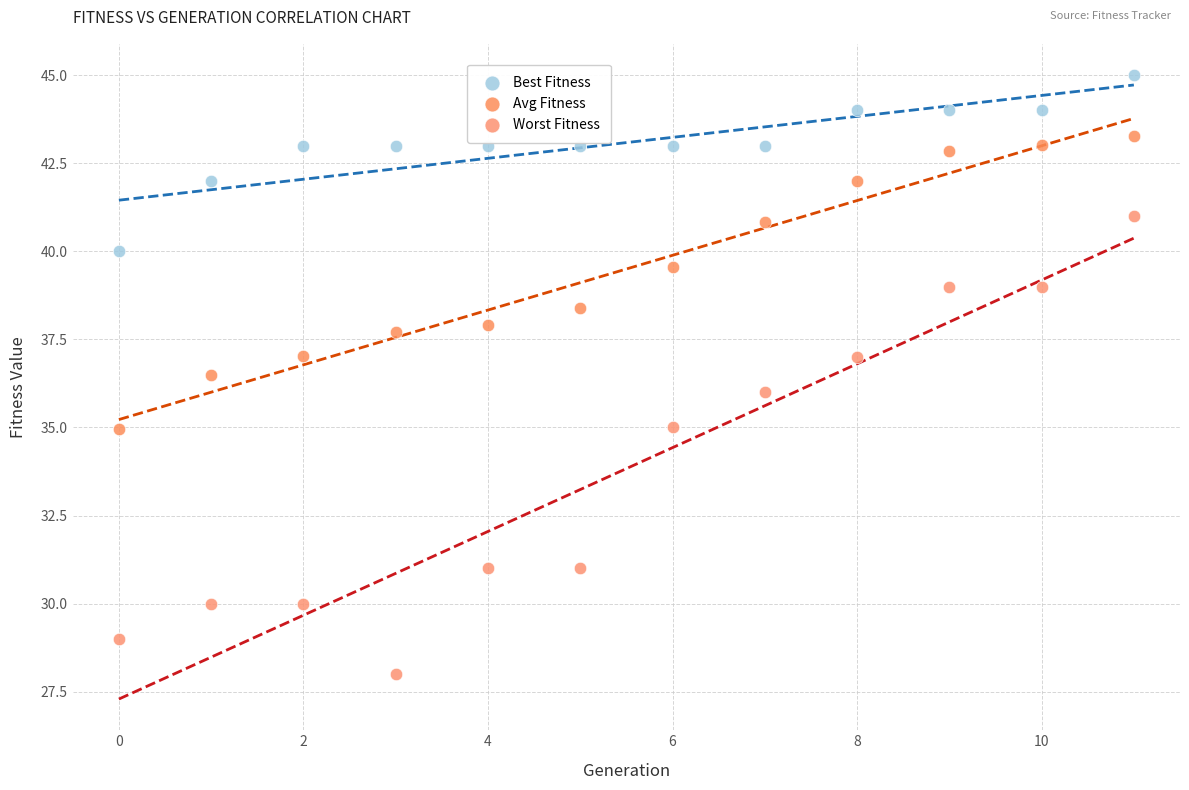

Which series contains the lowest Y value?

Worst Fitness